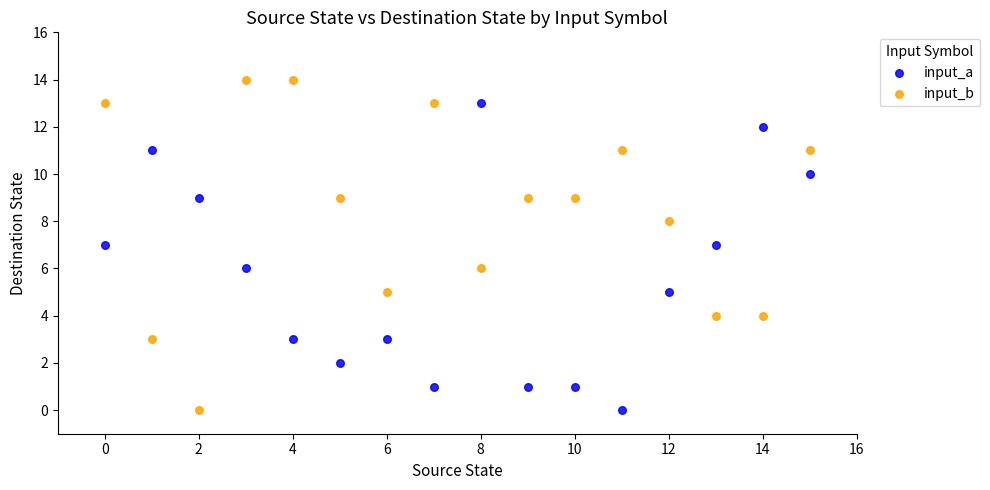

Which series contains the highest Y value?

input_b